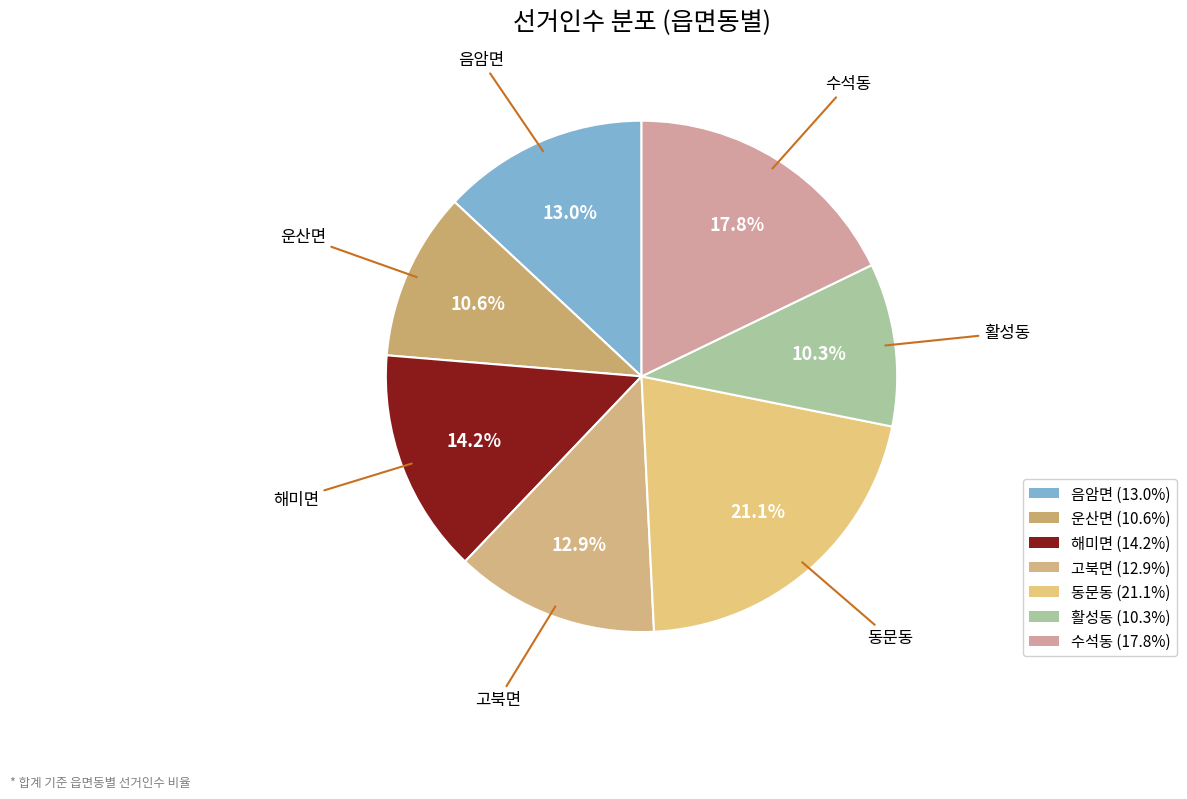

Which has a higher value, 음암면 or 활성동?

음암면